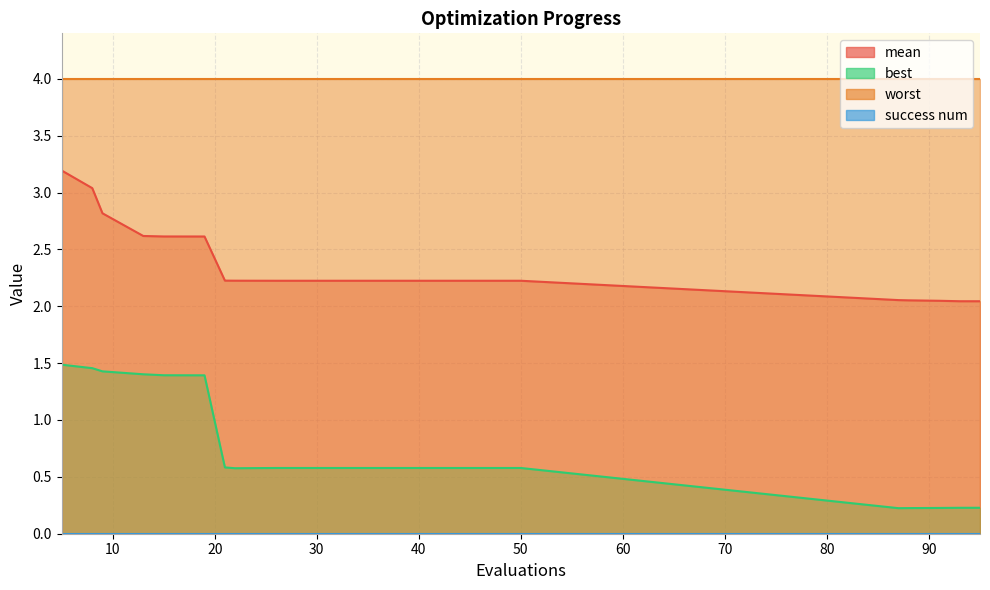

Which series has the widest spread of values?

best